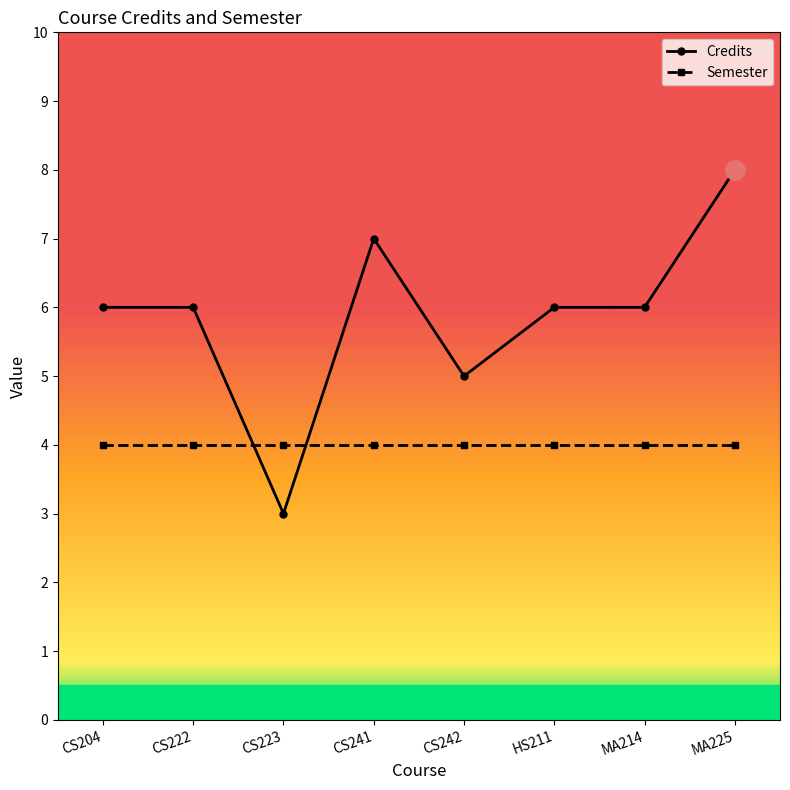

The Credits series shows 6 at HS211. True or false?

True